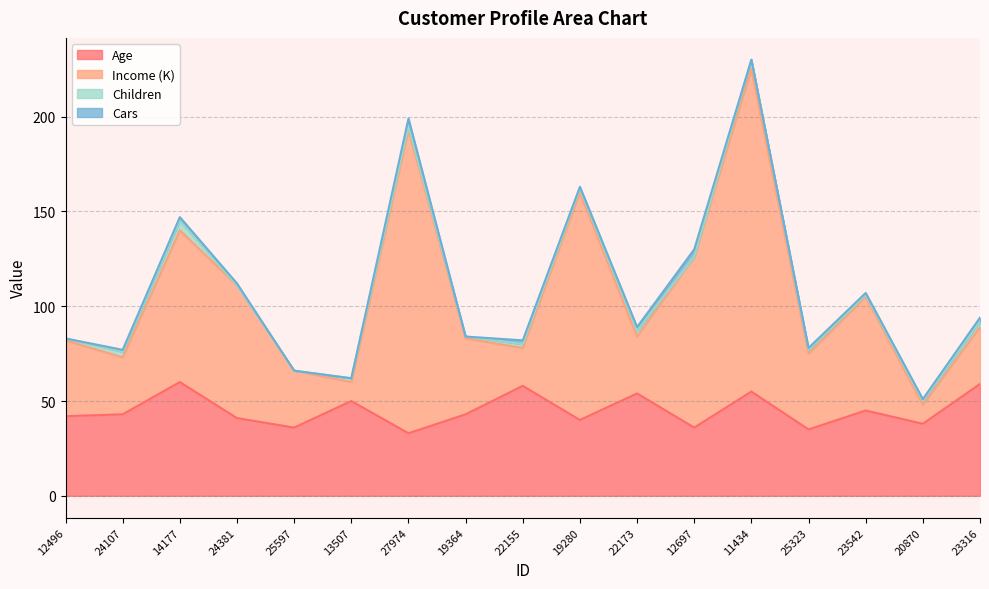

At which category is the sum across all series the highest?

11434